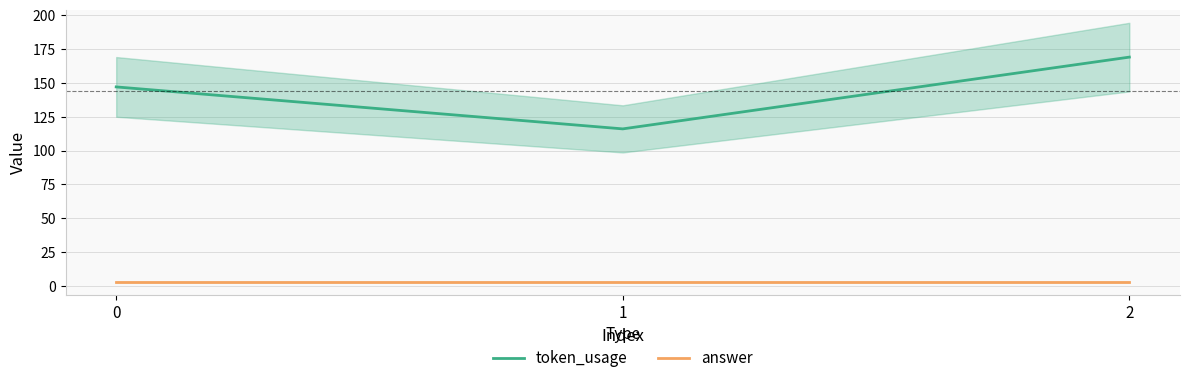

The answer series shows 4 at 2. True or false?

False